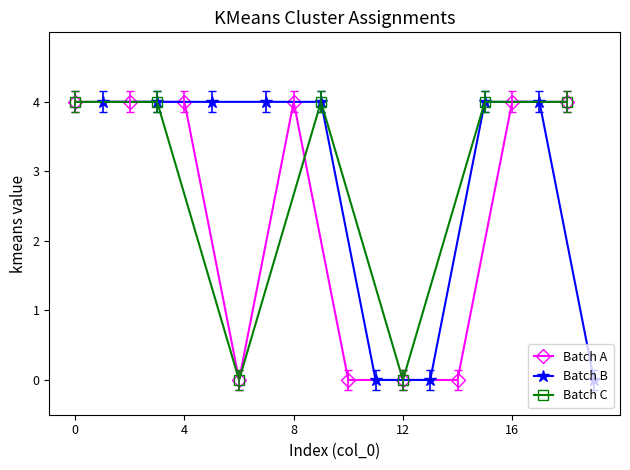

Is it true that kmeans_1 equals 4 at 9?

True